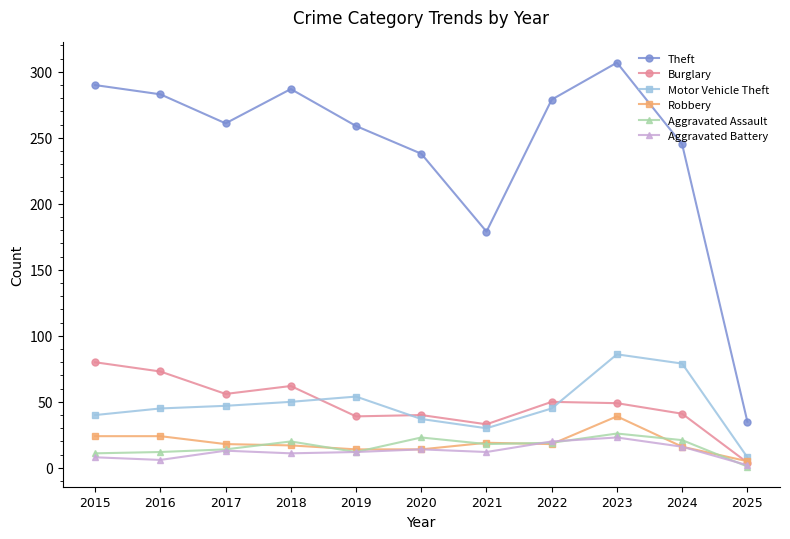

Is the value of Aggravated Assault at 2017 greater than the value of Robbery at 2021?

No